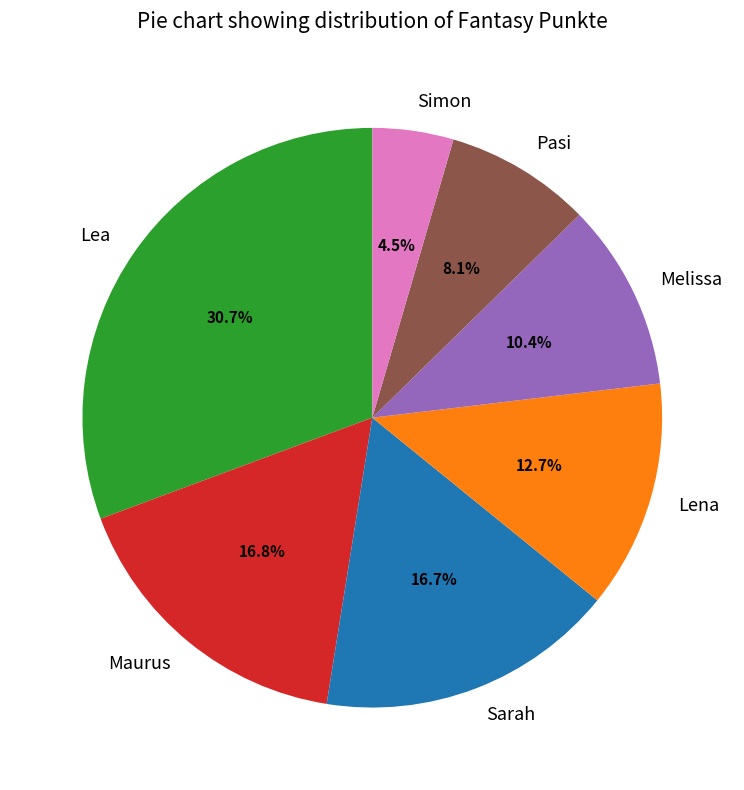

To the nearest percent, what is the difference between the largest and smallest slice percentages?

26%